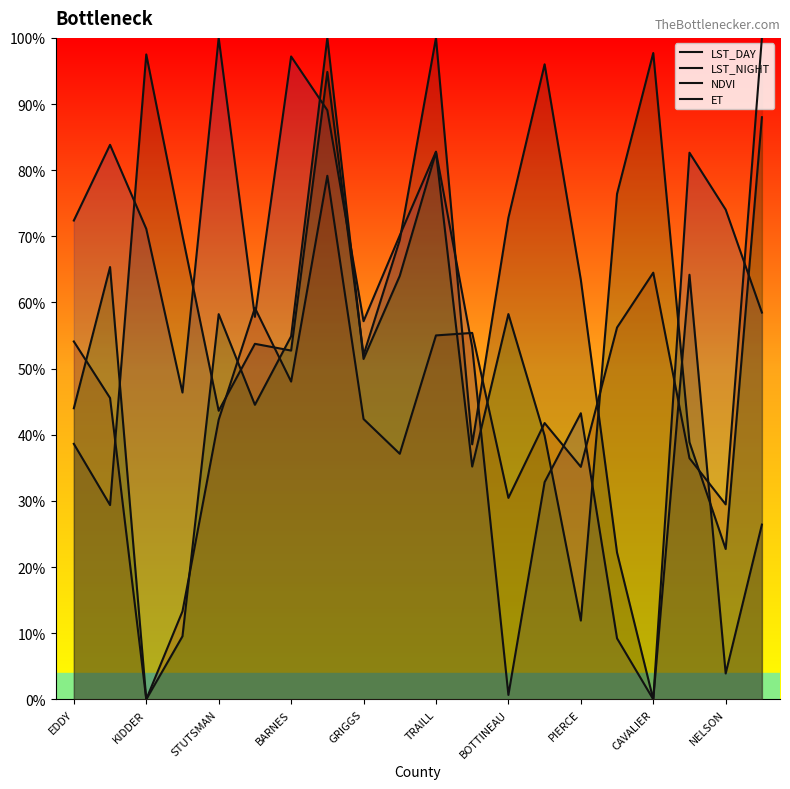

Which series has the widest spread of values?

LST_DAY